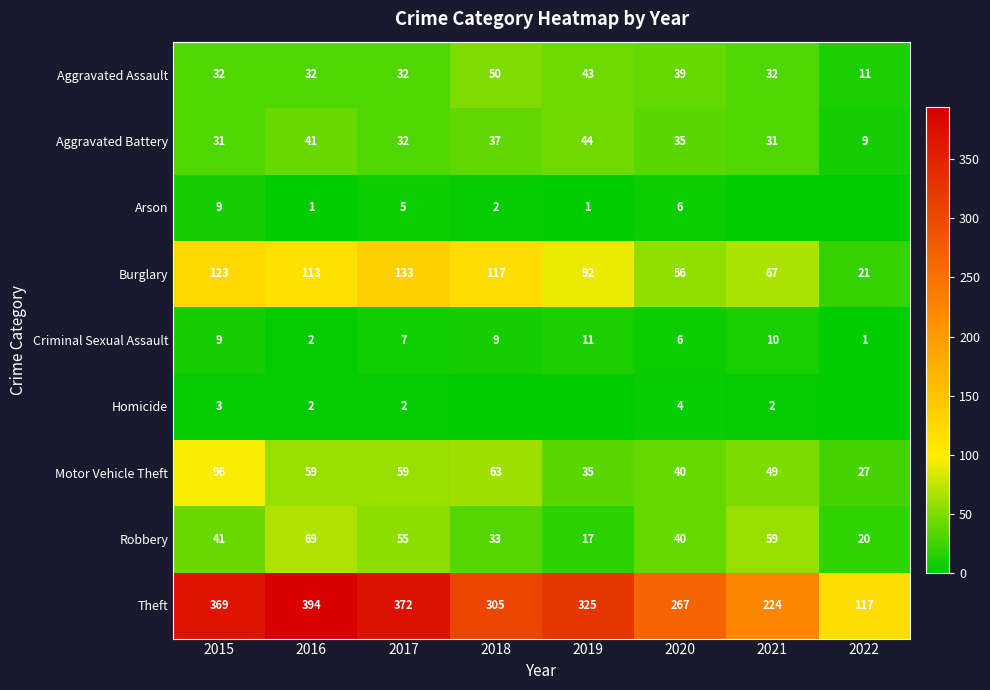

Where is Theft nearest to the value 255?

2020